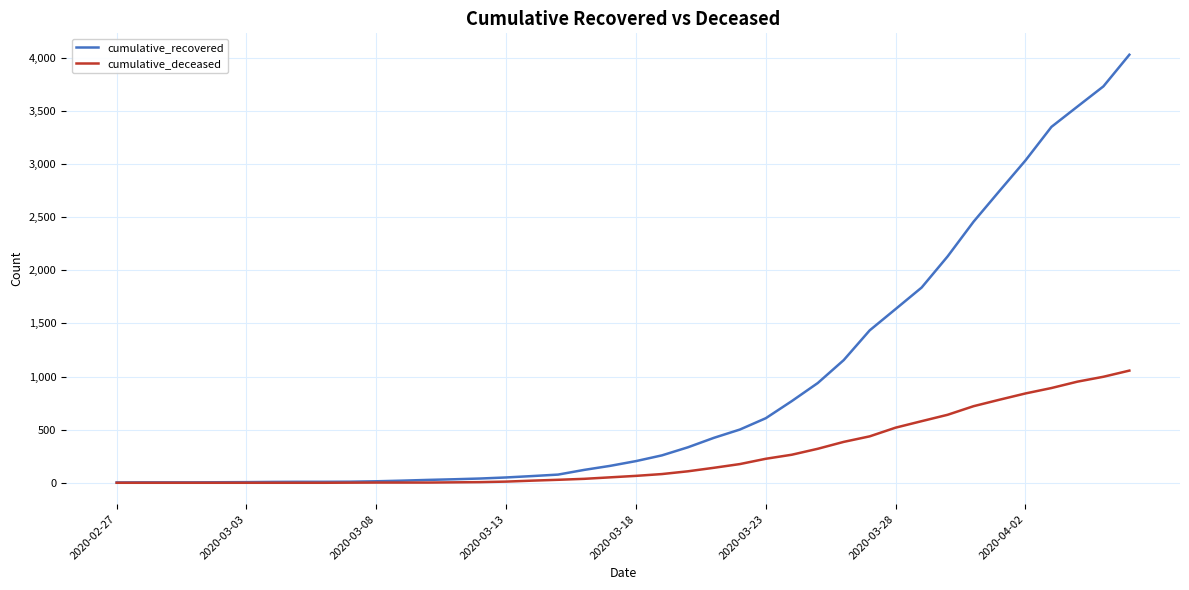

What is the maximum value shown in the chart?

4030